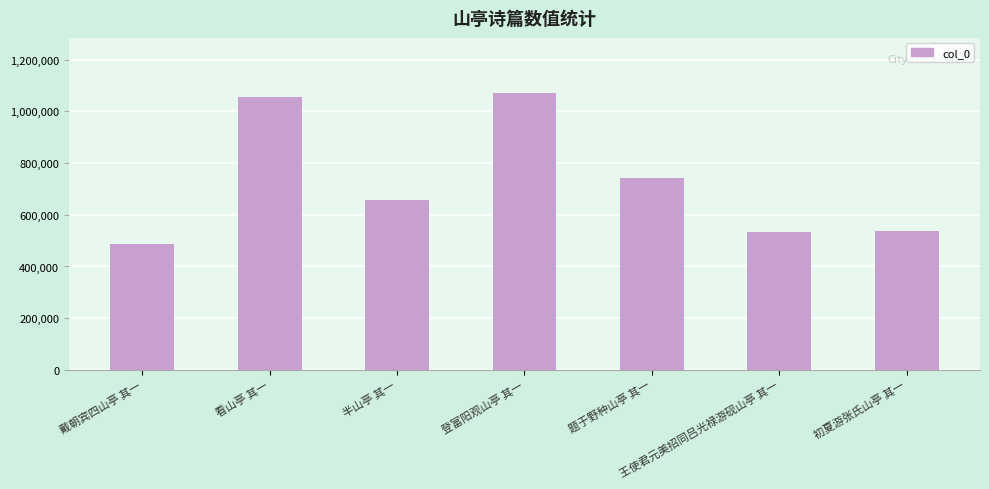

Count the number of data series in this chart.

1